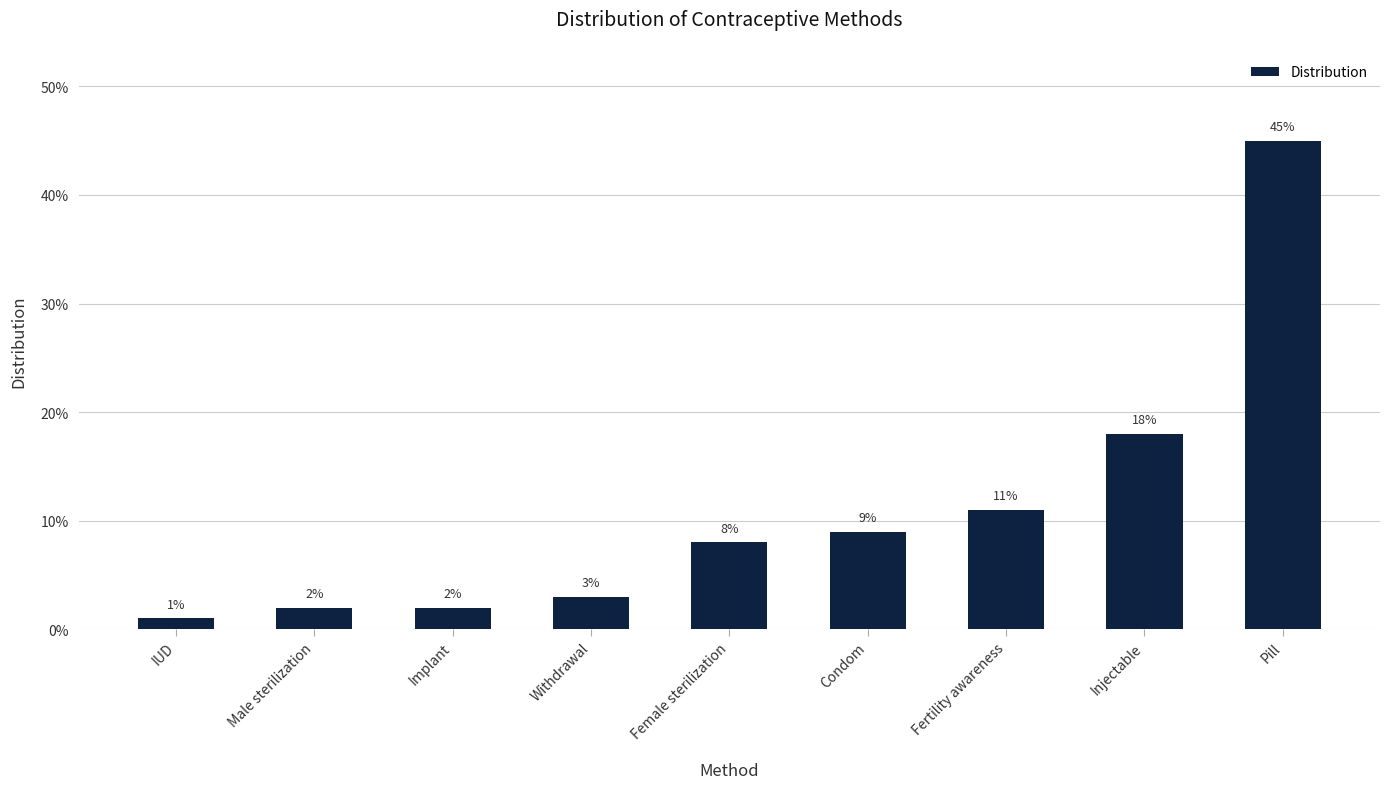

Rank the categories by value from lowest to highest.

IUD, Male sterilization, Implant, Withdrawal, Female sterilization, Condom, Fertility awareness, Injectable, Pill